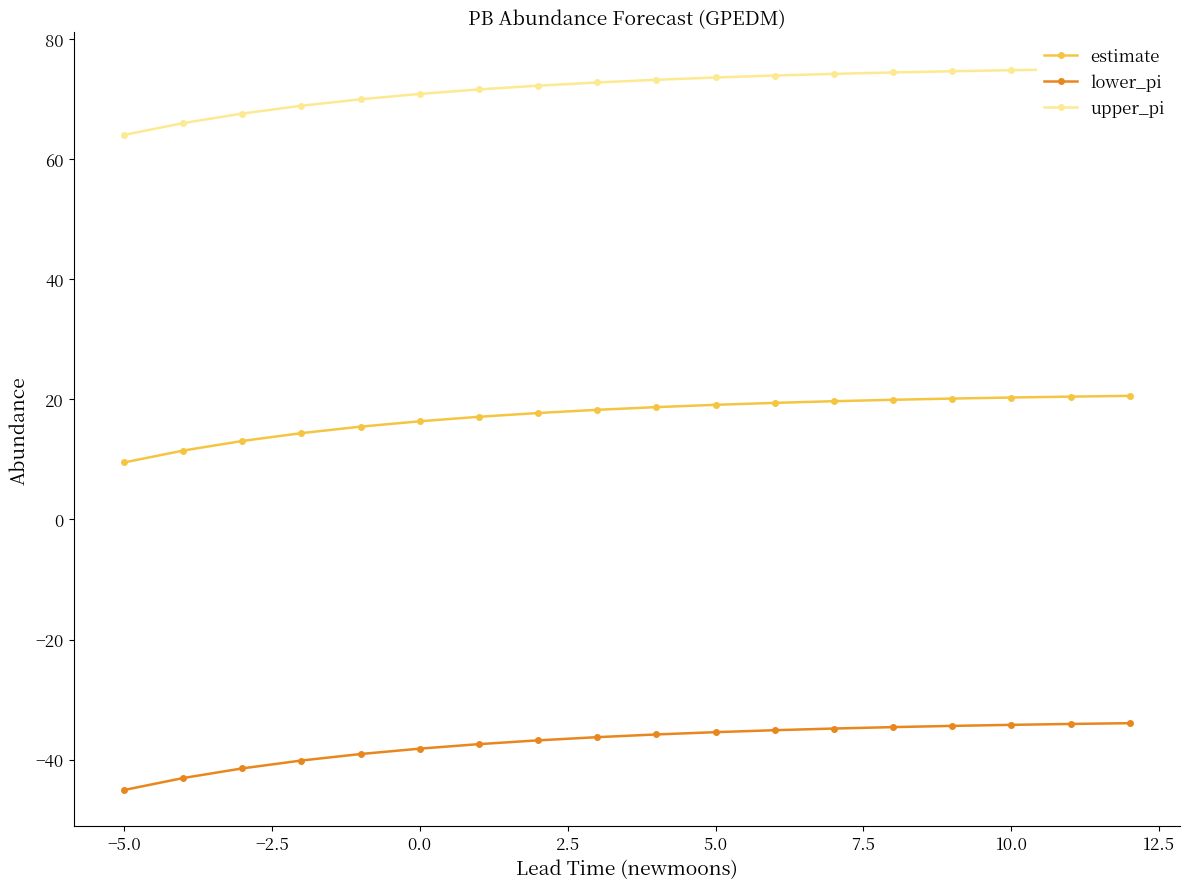

True or false: lower_pi and upper_pi cross at least once.

False